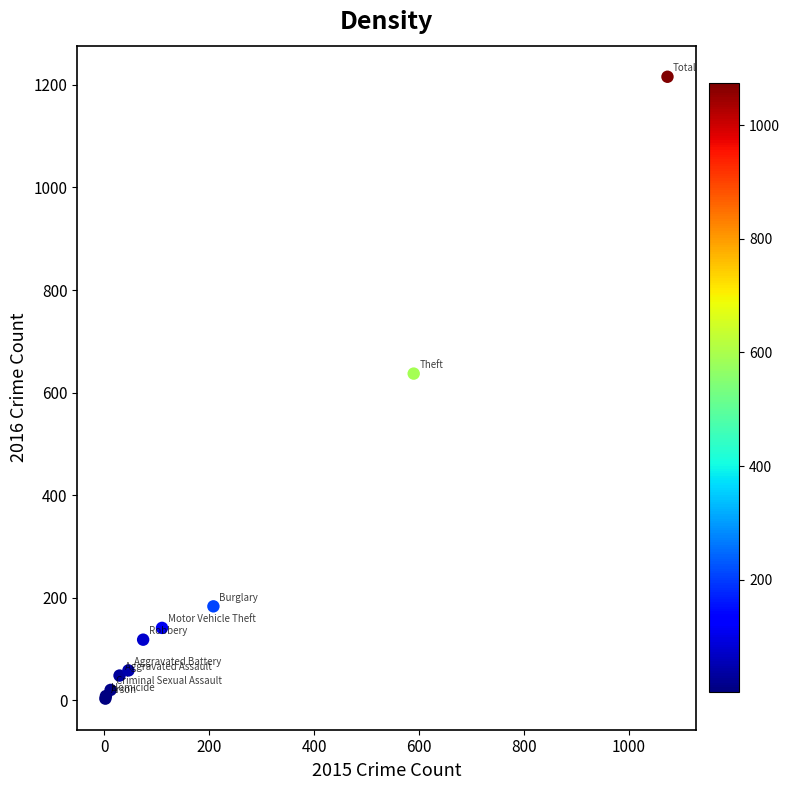

What Y value in the scatter plot is closest to 609?

637